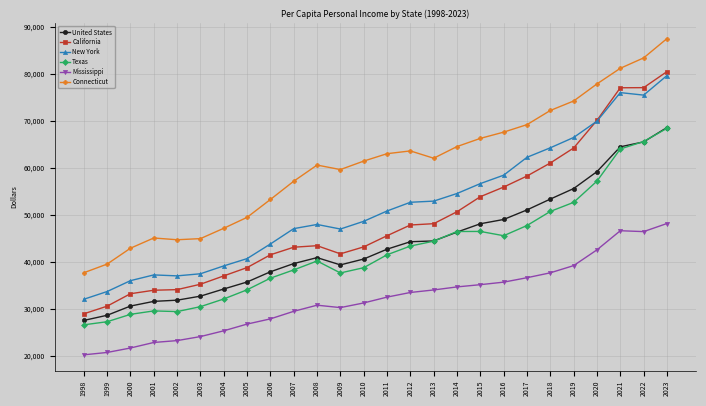

True or false: California has a value of 38737 at 2005.

True